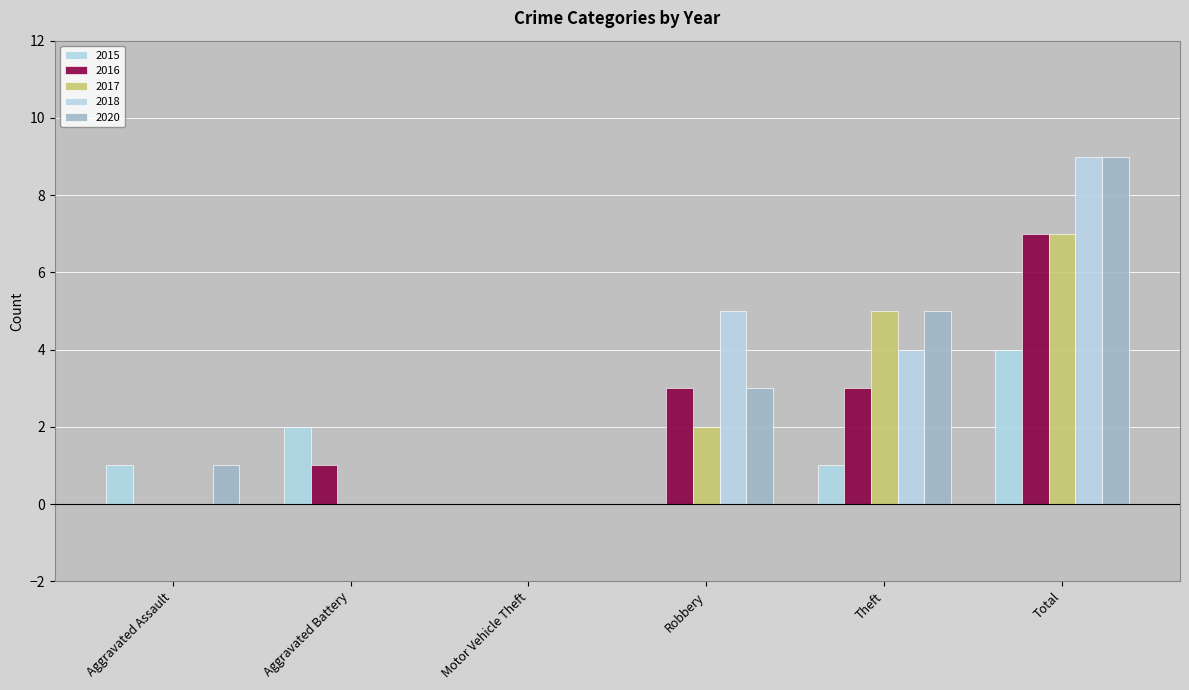

How many categories are shown in the chart?

6